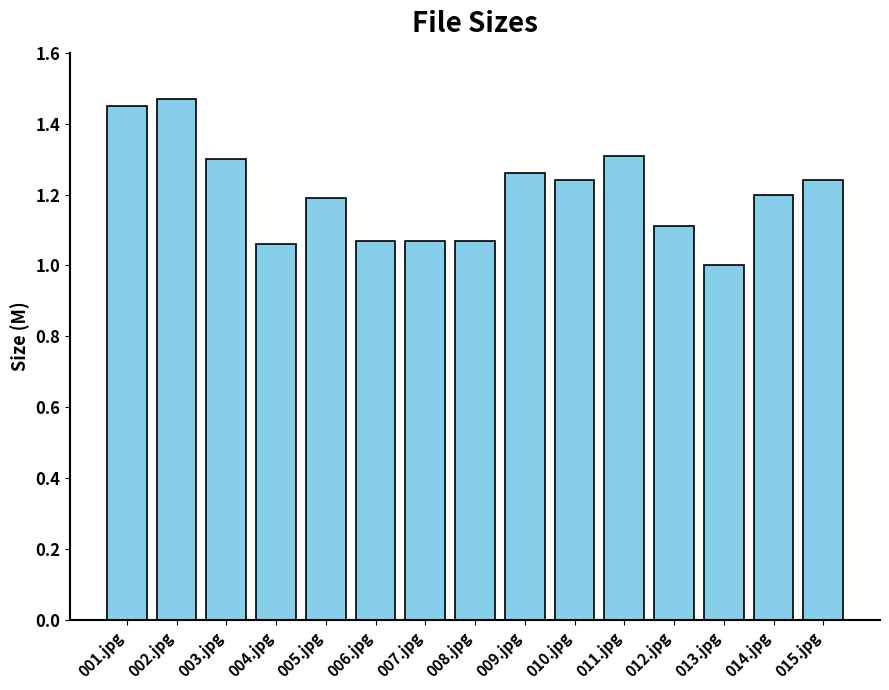

What is the label of the 12th bar from the left?

012.jpg